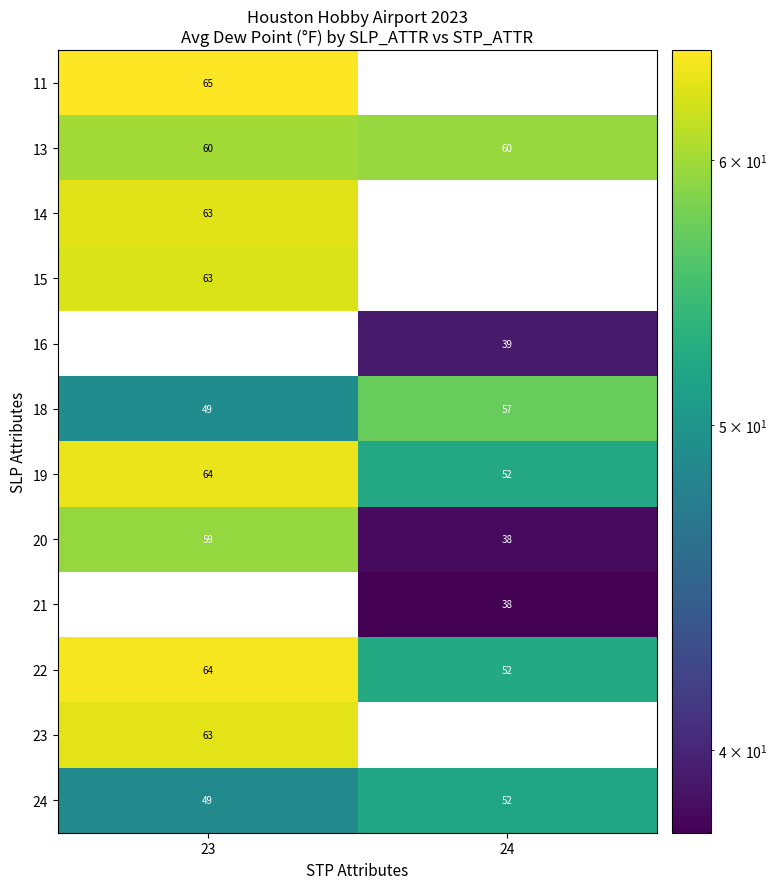

Which label corresponds to the smallest value in the chart?

24